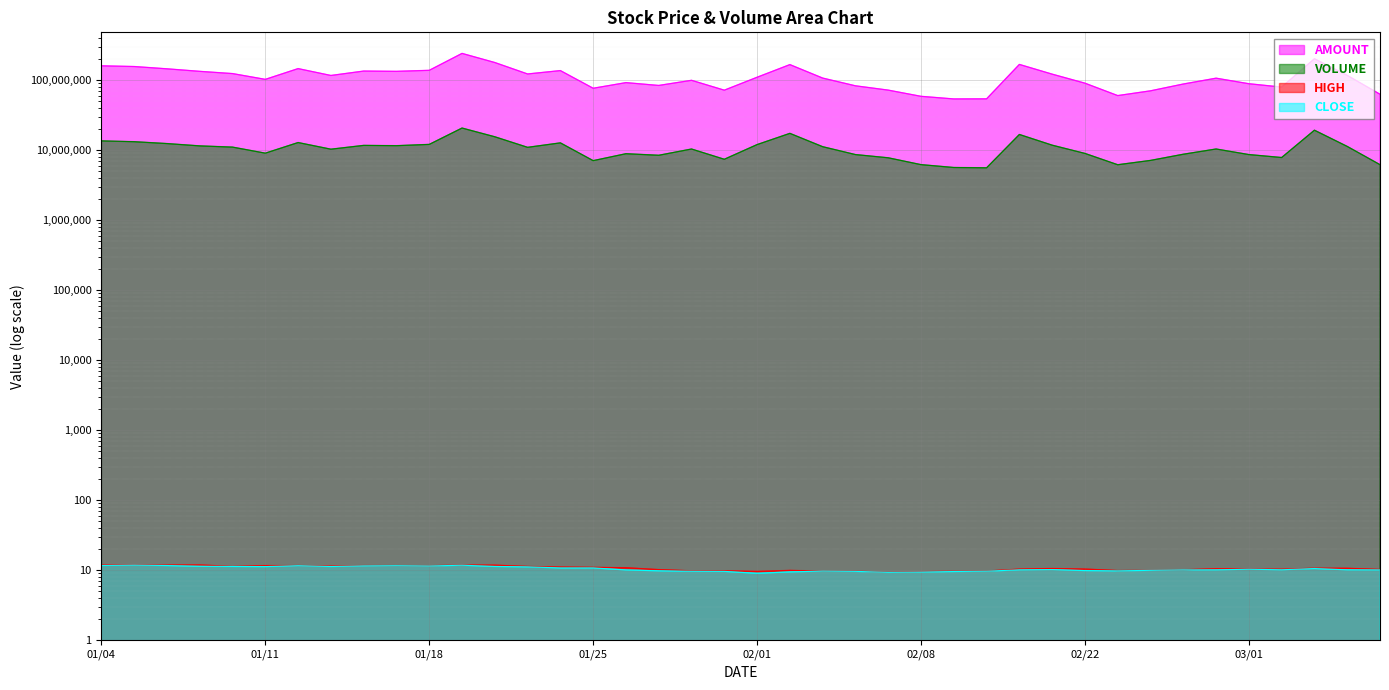

True or false: HIGH and AMOUNT cross at least once.

False